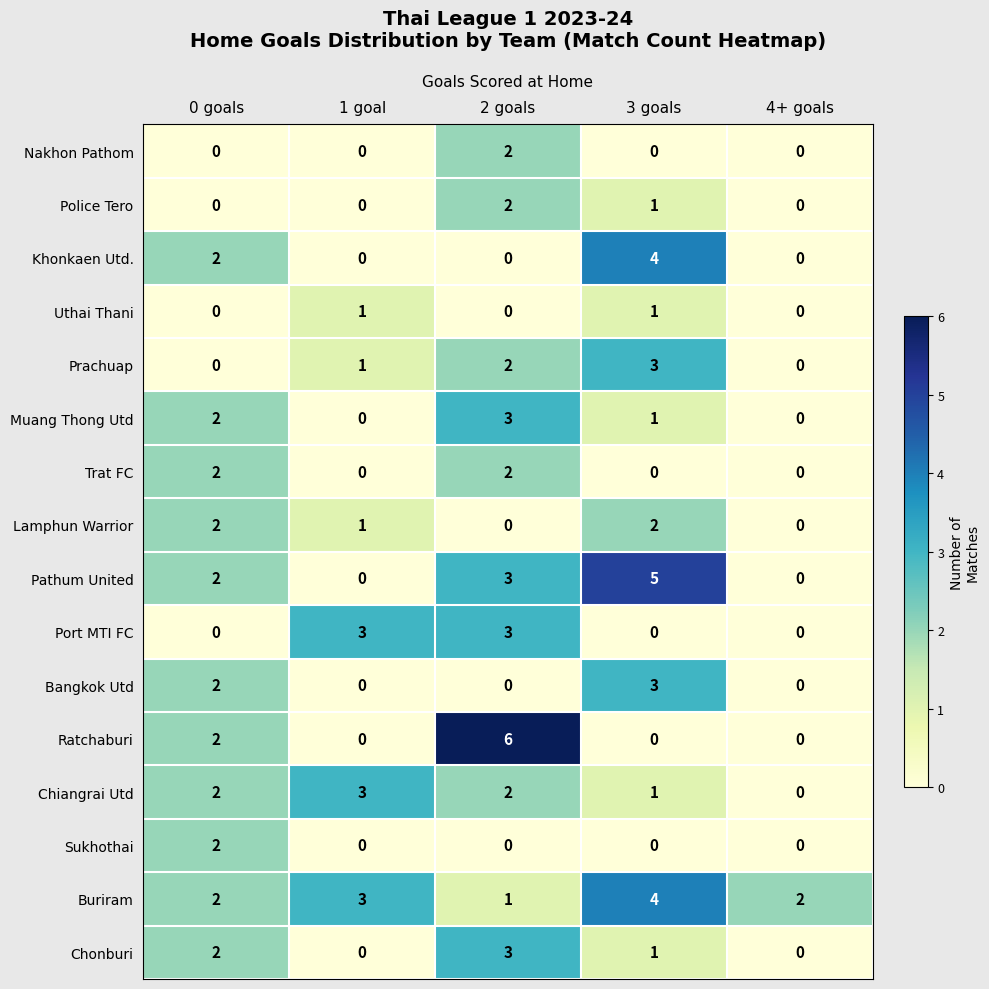

The Muang Thong Utd series shows 1 at 1 goal. True or false?

False